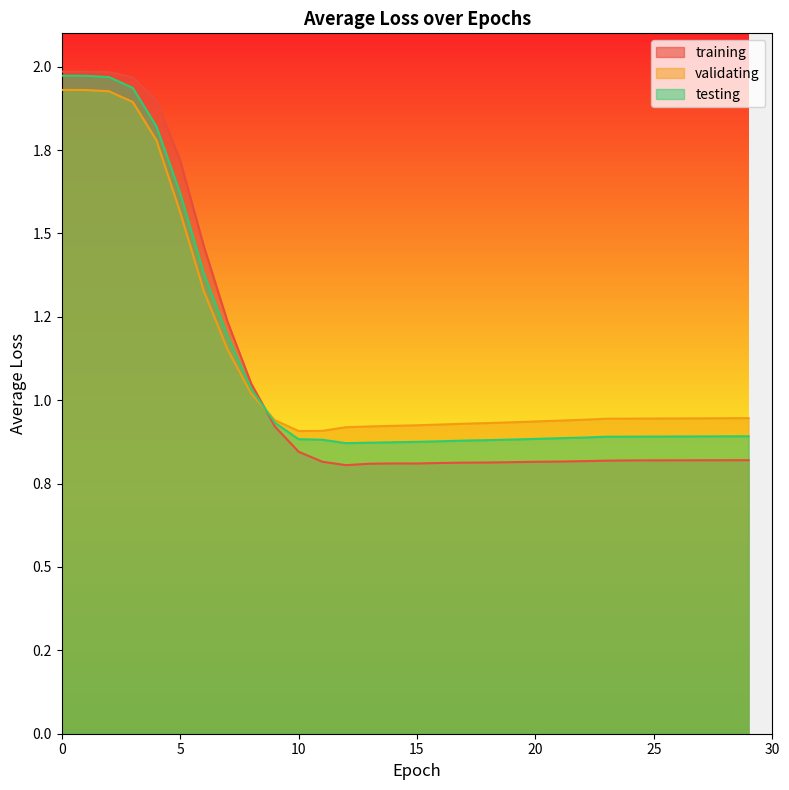

True or false: training and testing cross at least once.

True